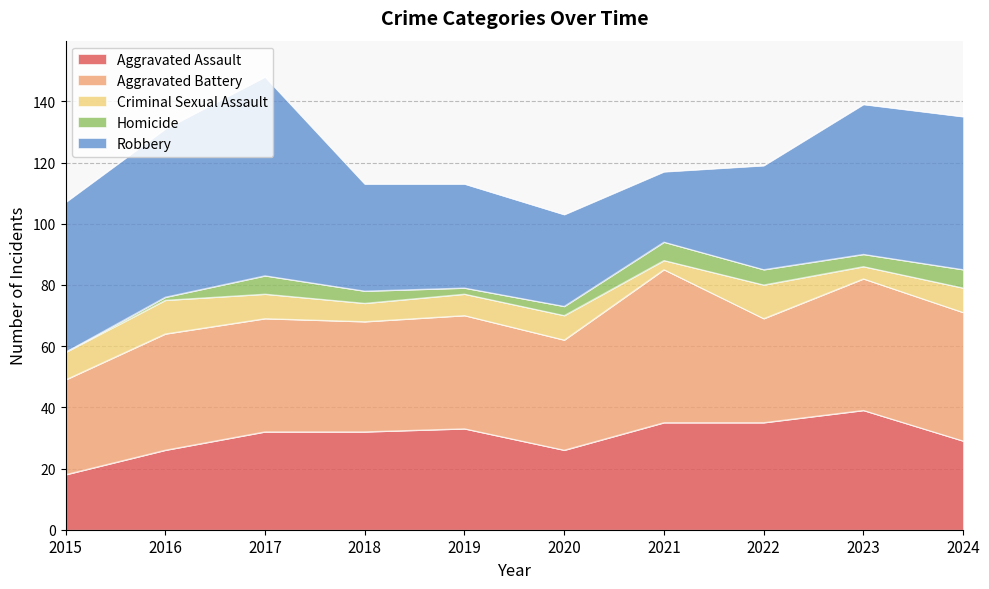

True or false: Robbery has more than 2 interior local peaks.

False